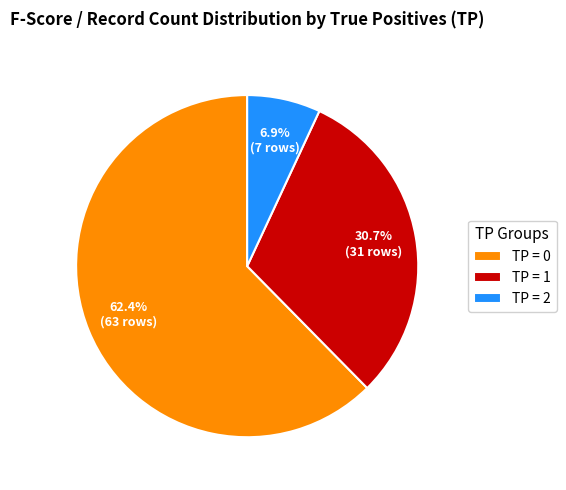

What percentage do TP = 0 and TP = 2 together represent?

69.3%